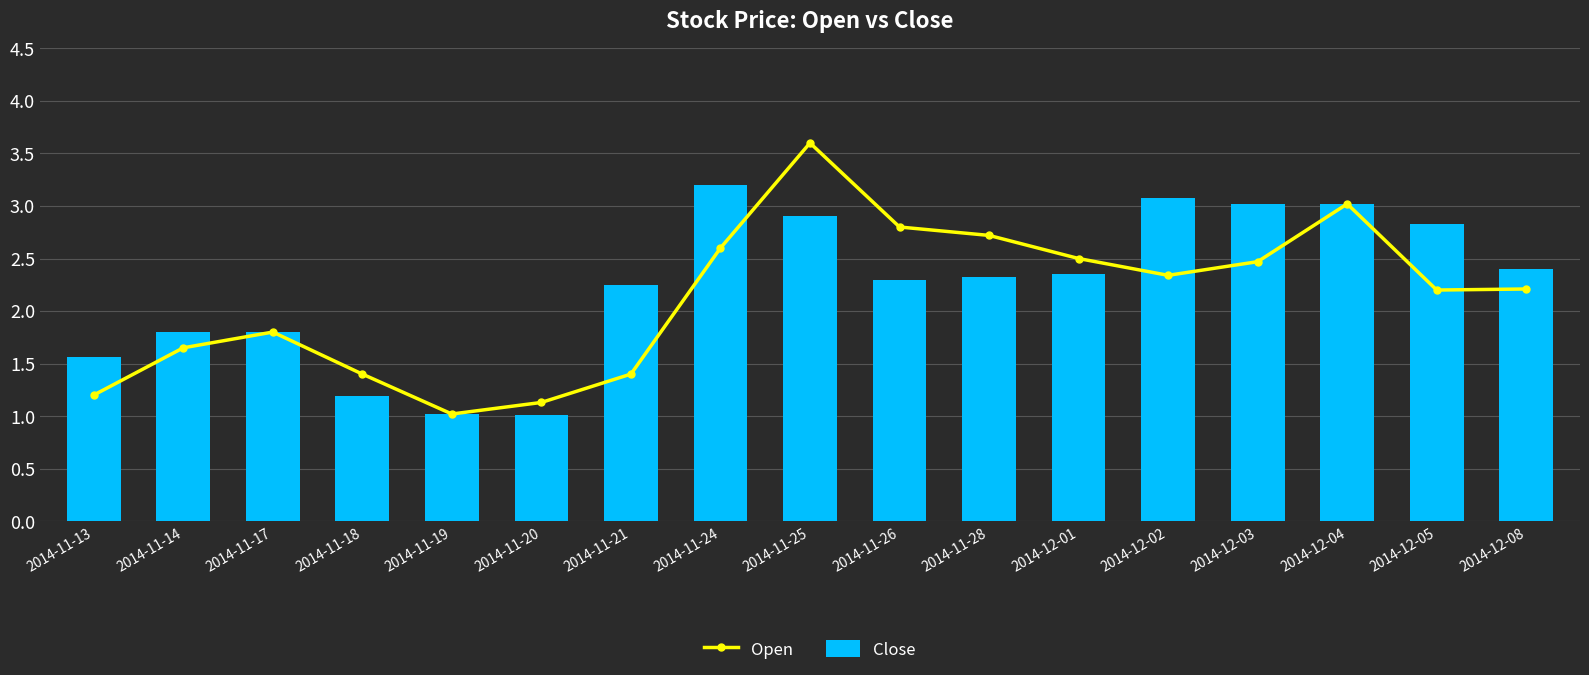

At which label does Close first exceed 2?

2014-11-21